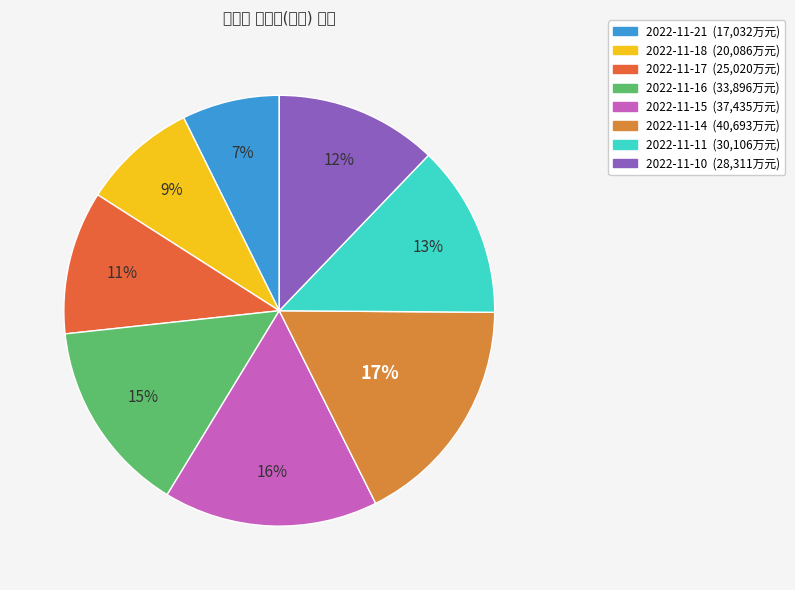

Rank the categories by value from highest to lowest.

2022-11-14, 2022-11-15, 2022-11-16, 2022-11-11, 2022-11-10, 2022-11-17, 2022-11-18, 2022-11-21